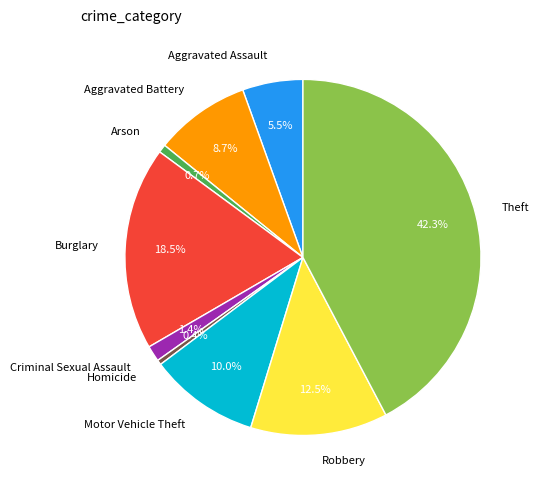

Is there any slice that represents more than half of the pie?

No